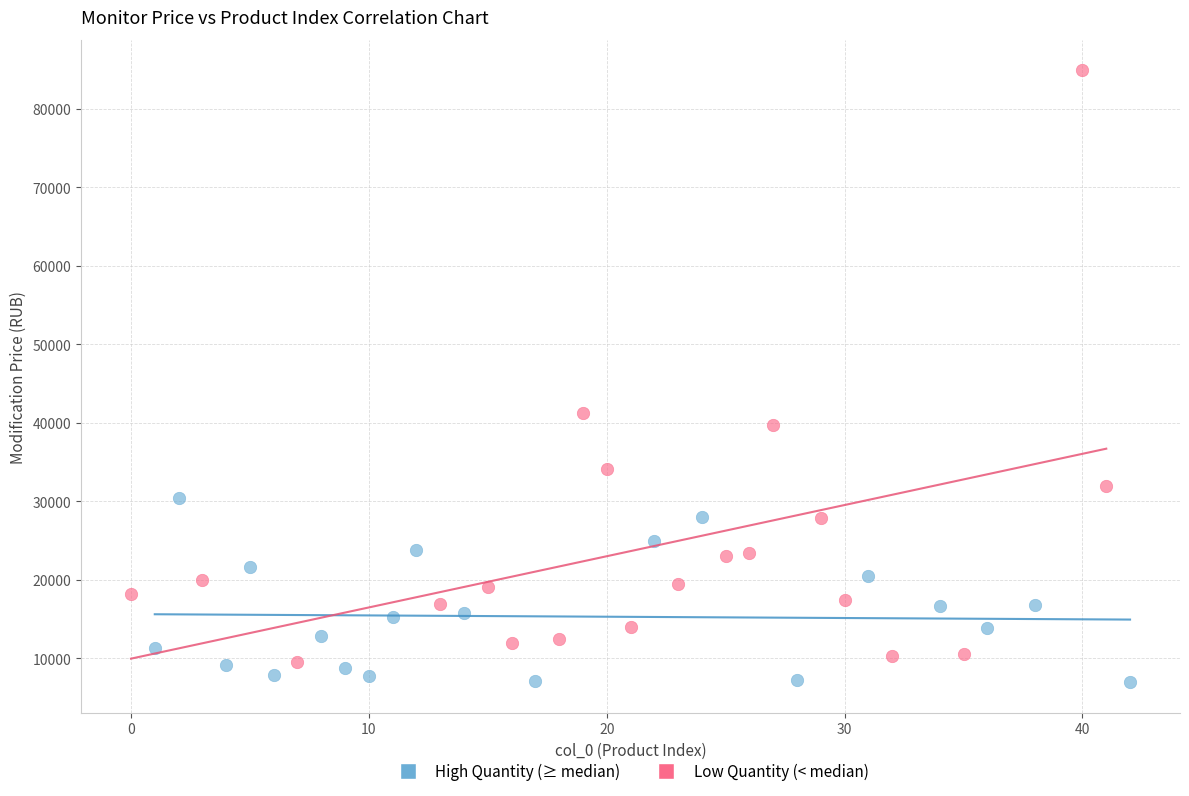

Which series has the largest Y range (max minus min)?

Low Quantity (< median)